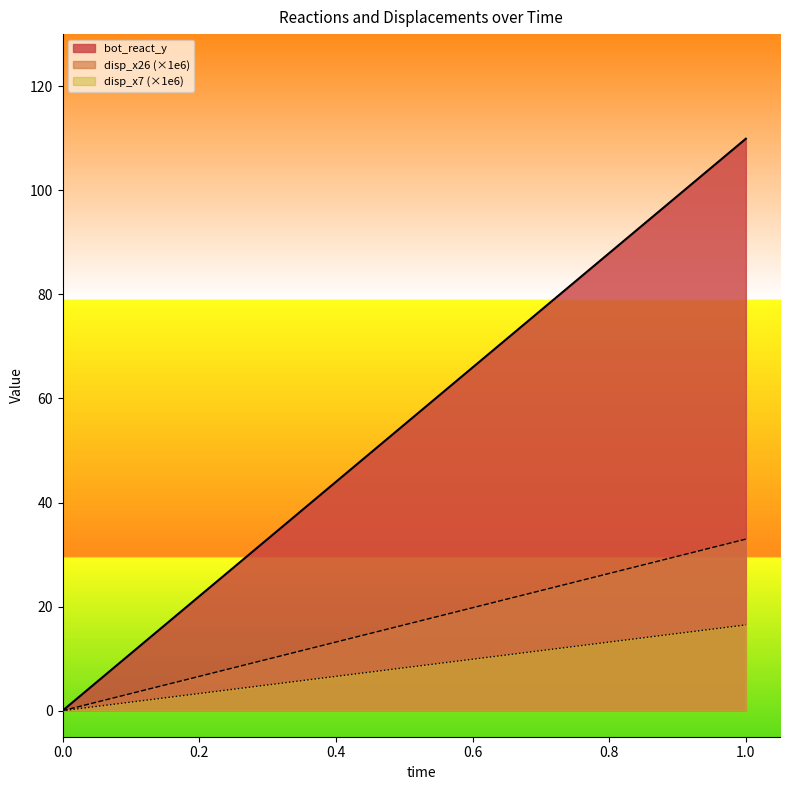

How many distinct data groups are displayed?

3